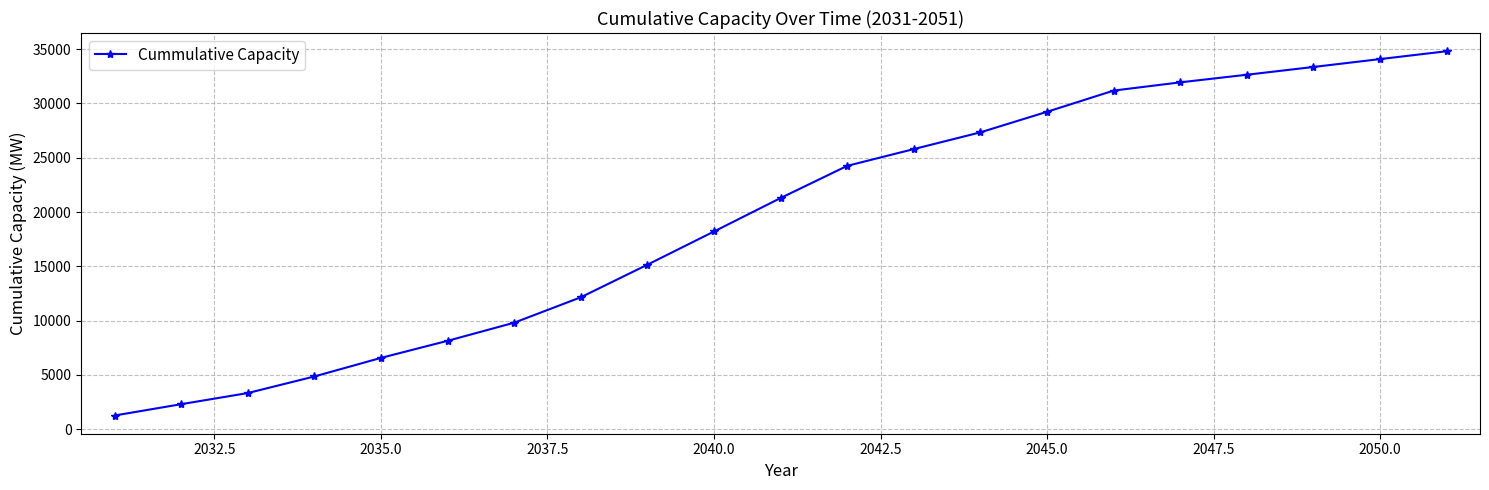

What is the smallest value displayed?

1261.2